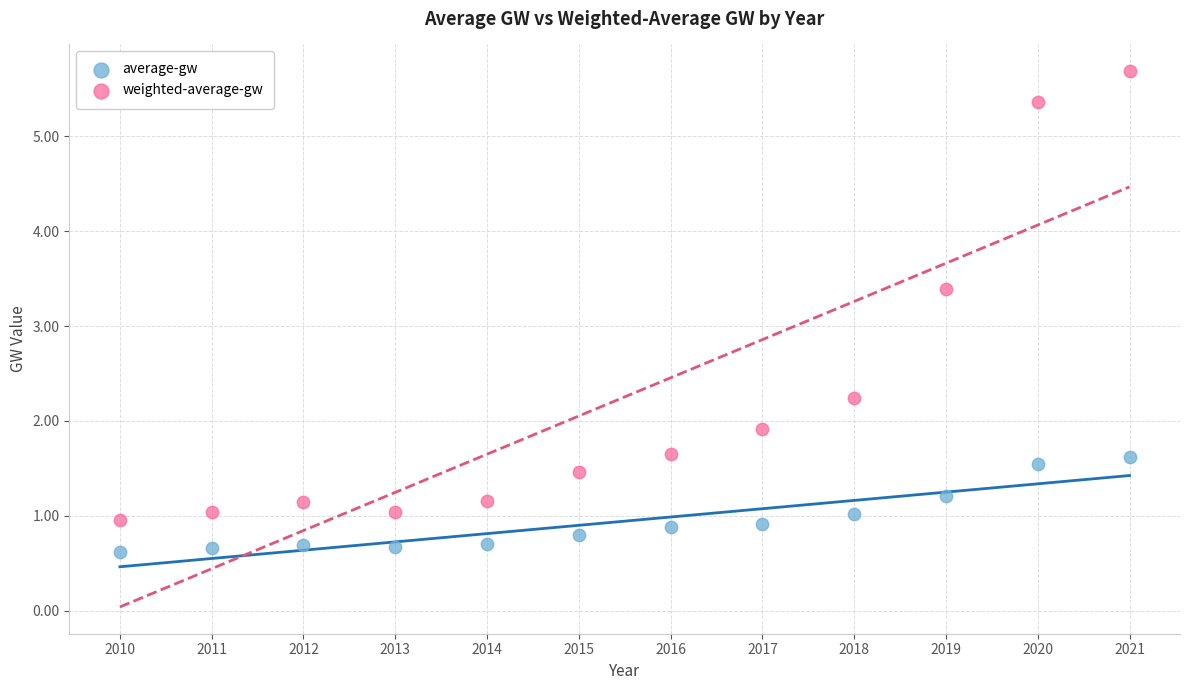

Which series reaches the maximum Y coordinate?

weighted-average-gw